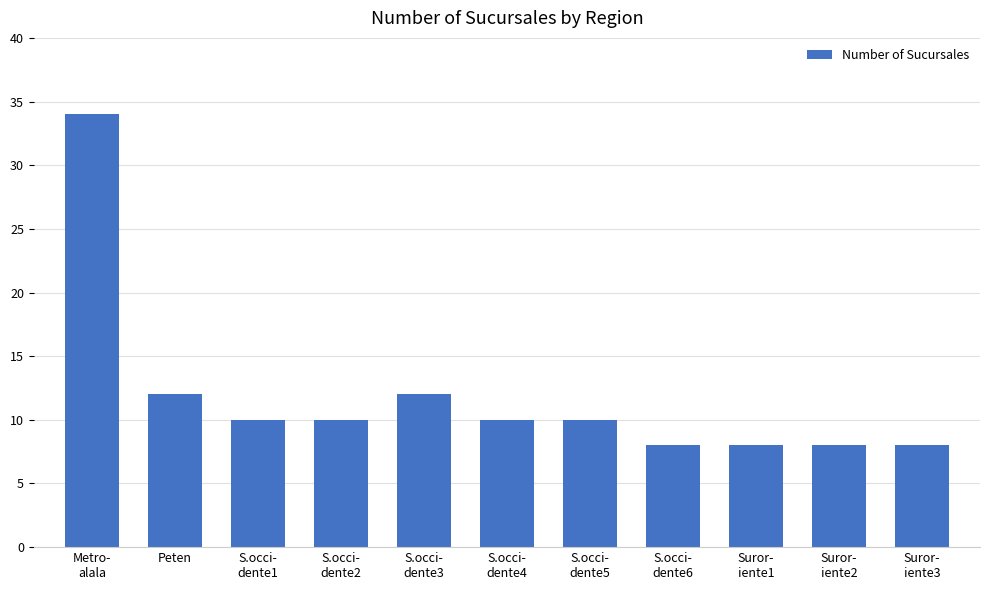

Which has a higher value, S.occi-
dente6 or S.occi-
dente3?

S.occi-
dente3